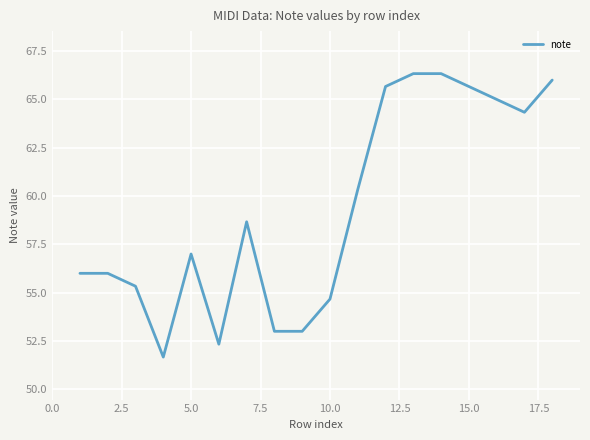

What is the minimum value shown in the chart?

51.7